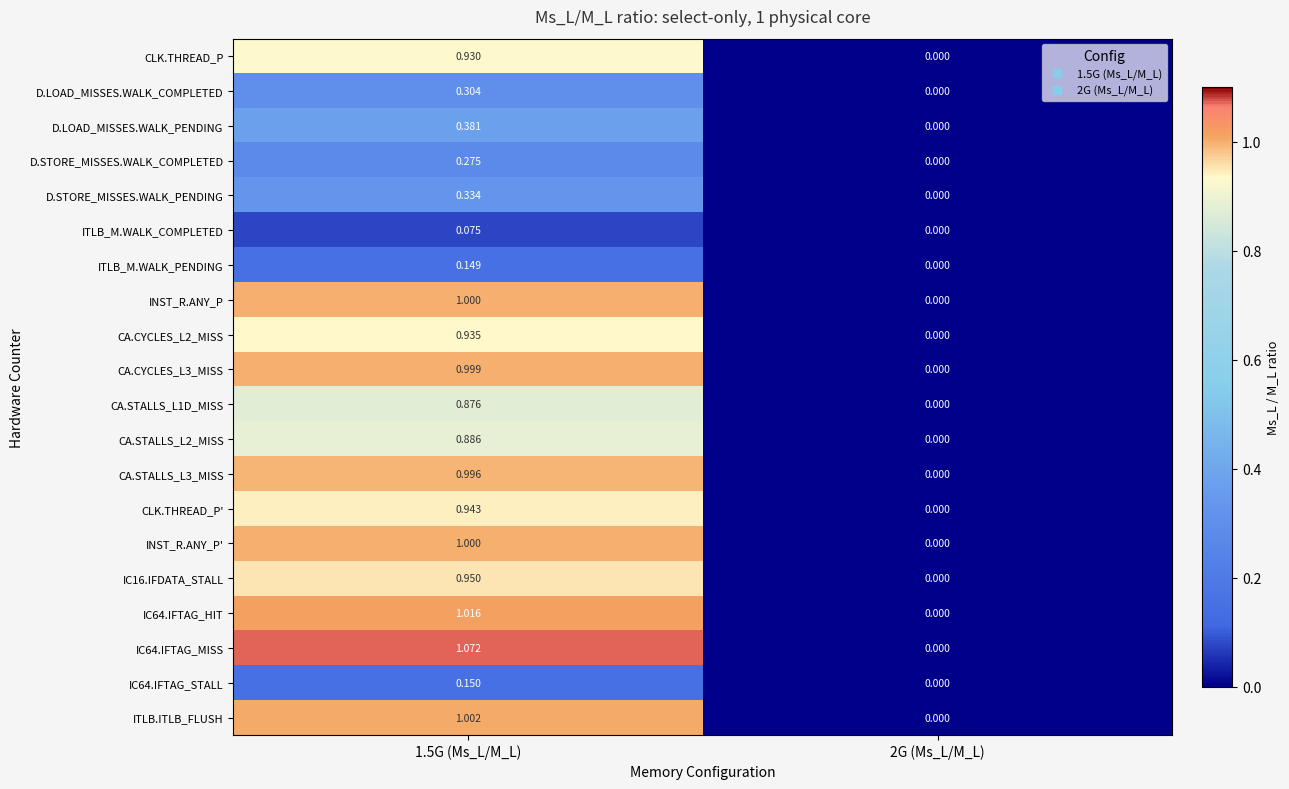

Is the value of D.LOAD_MISSES.WALK_COMPLETED at 1.5G (Ms_L/M_L) greater than the value of CLK.THREAD_P at 1.5G (Ms_L/M_L)?

No